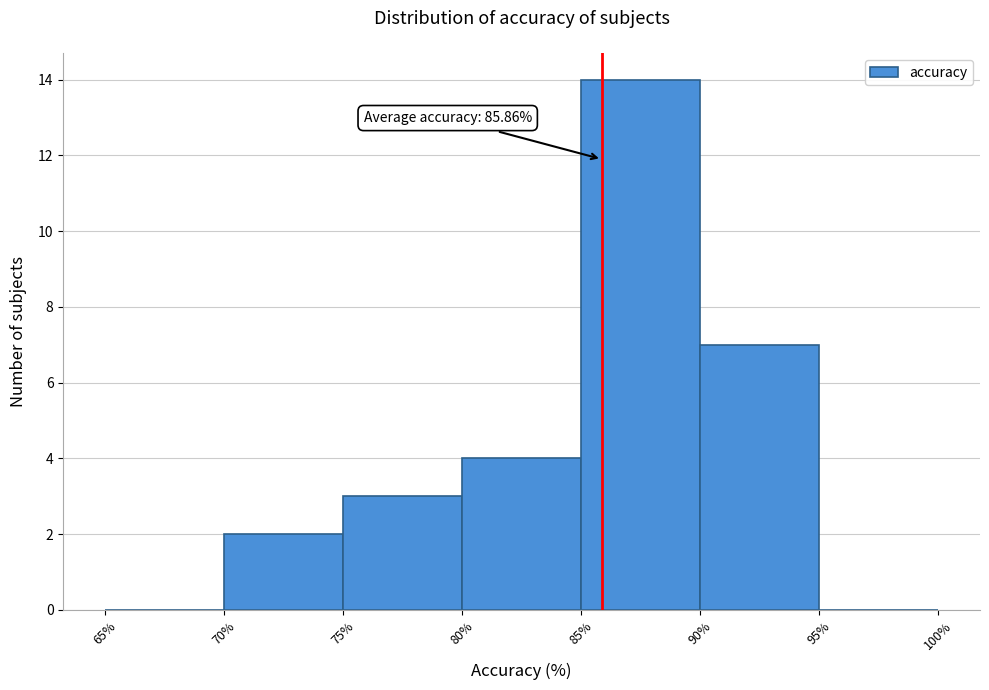

Which range on the x-axis has the tallest bar?

85% to 90%